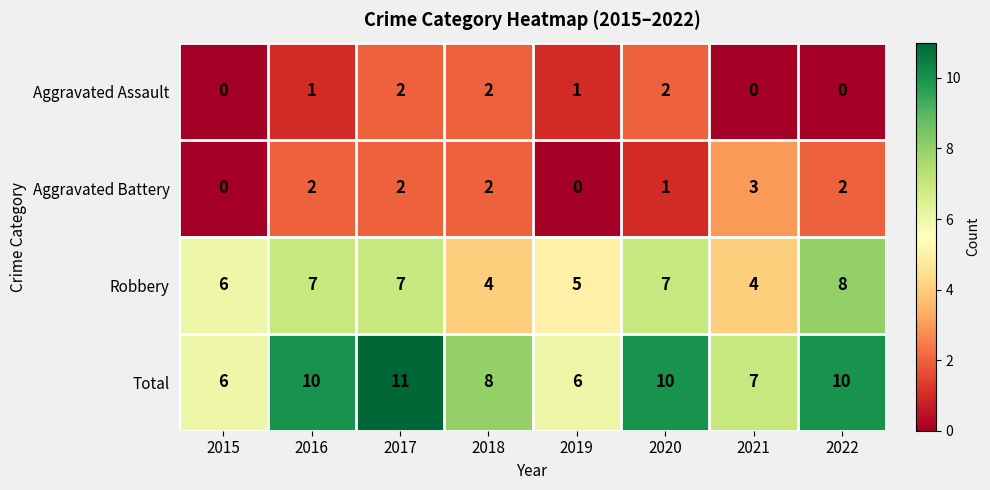

What is the sum of the Robbery values at 2016 and 2017?

14